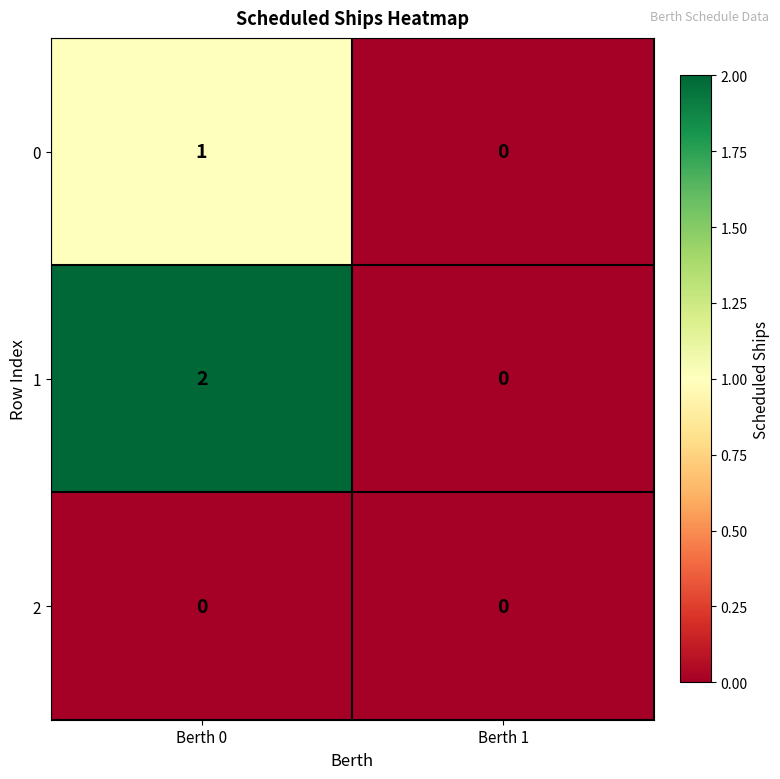

Reading left to right, transcribe all the data shown in this chart.

0: Berth 0=1	Berth 1=0
1: Berth 0=2	Berth 1=0
2: Berth 0=0	Berth 1=0